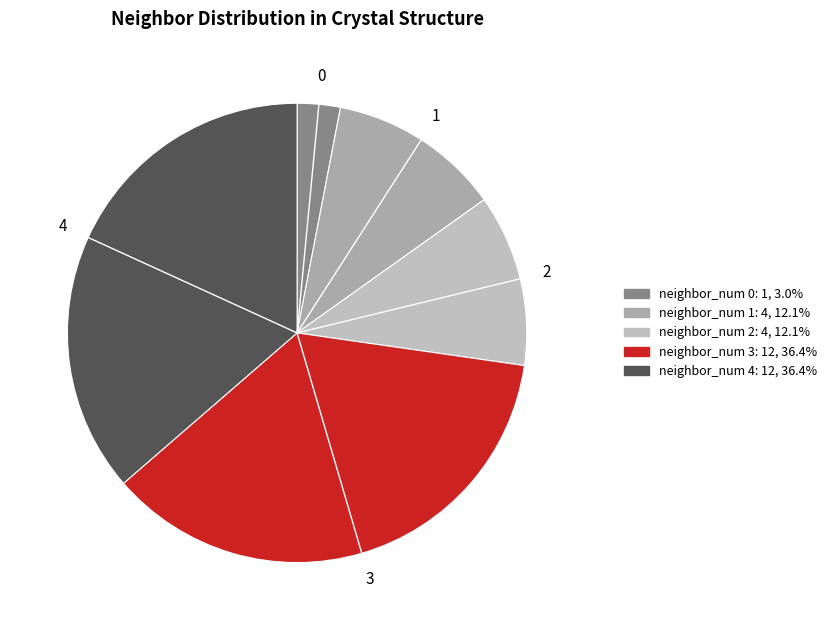

How many segments does this pie chart have?

5